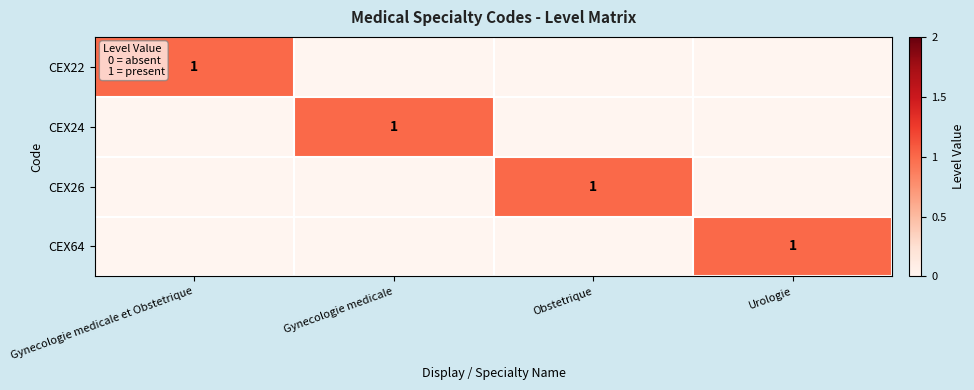

The CEX24 series shows 1 at Gynecologie medicale. True or false?

True